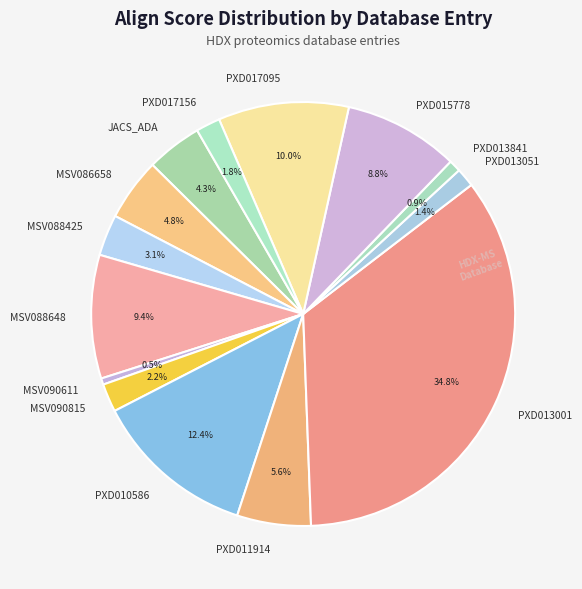

Does JACS_ADA account for over 50% of the chart?

No